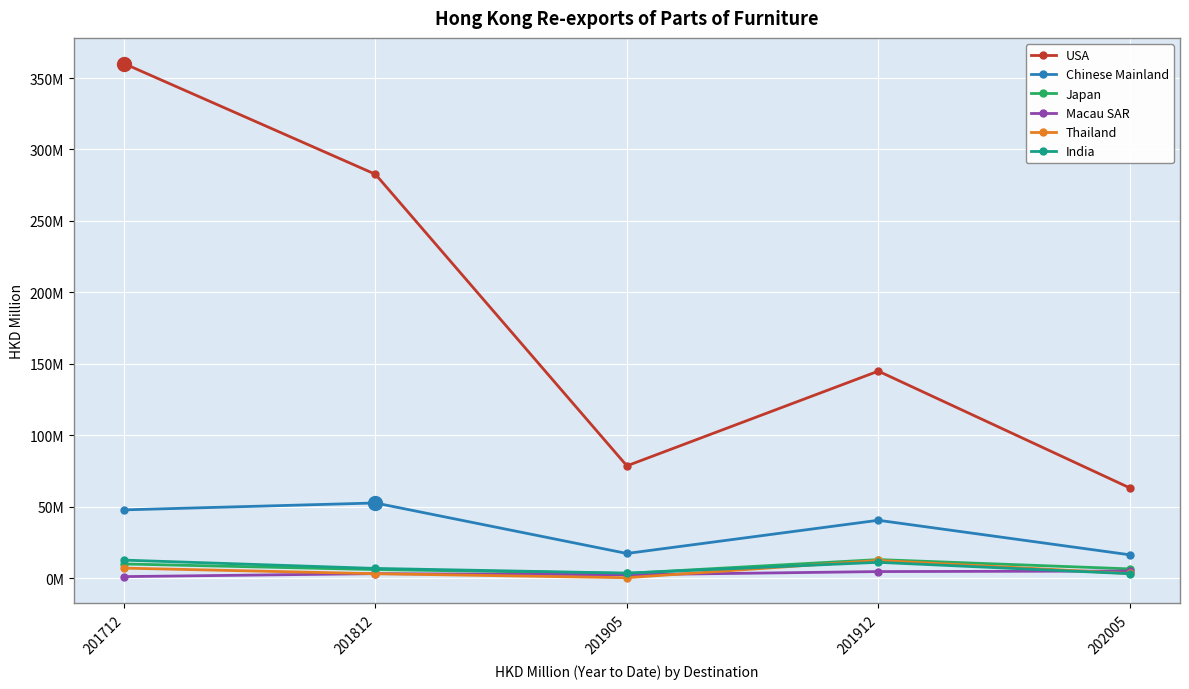

Which series changed the most between 201712 and 201812?

USA